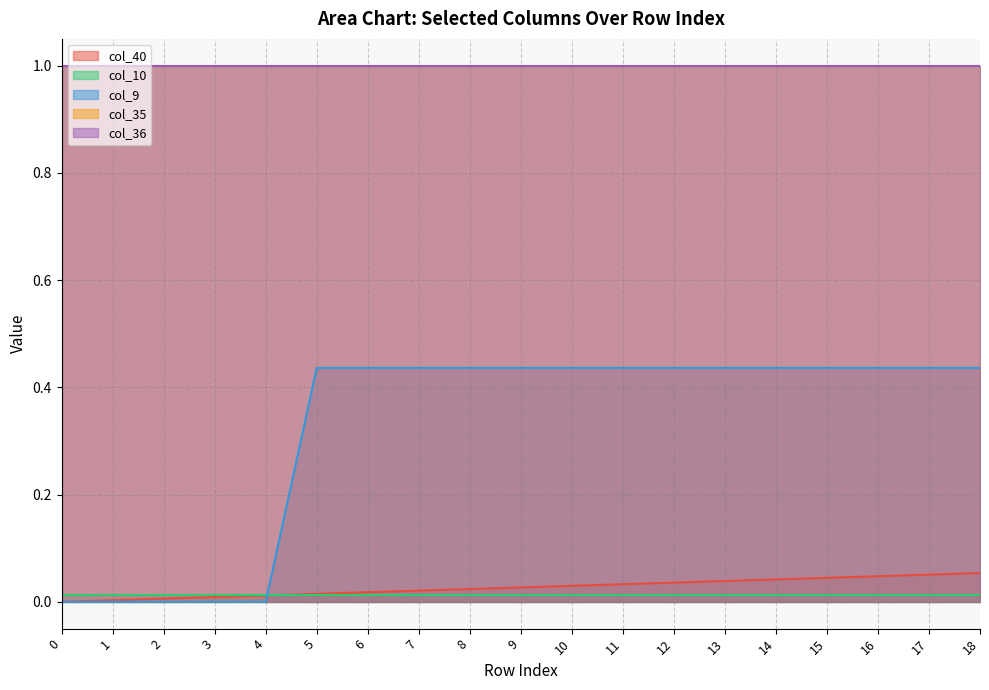

What is the average value of the col_36 series?

1.0